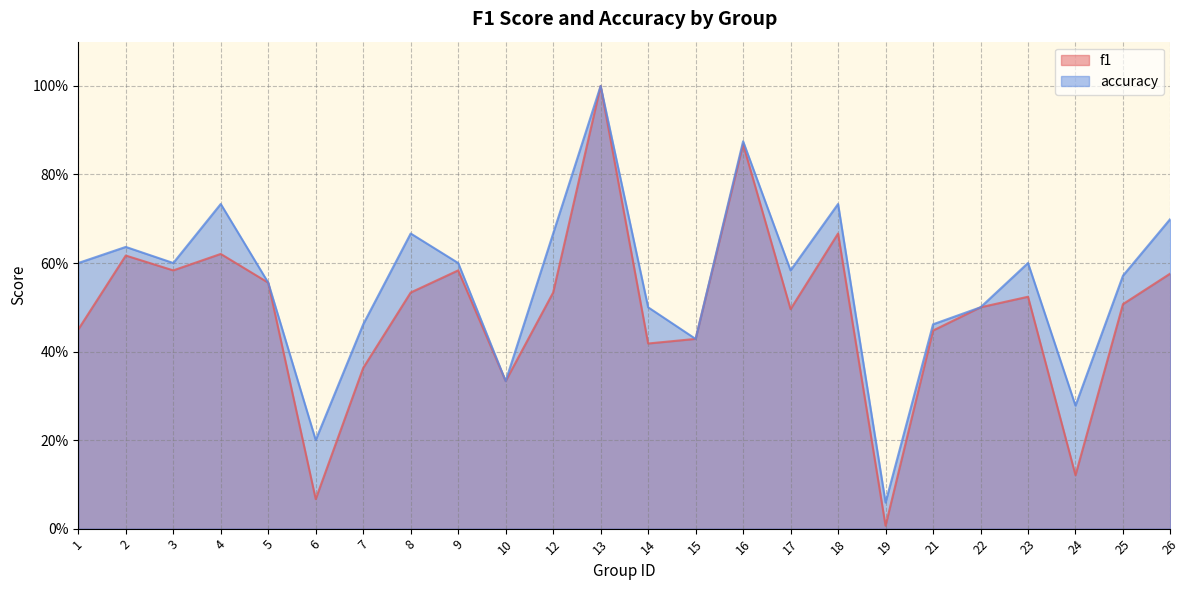

Is it true that accuracy equals 0.4 at 15?

True